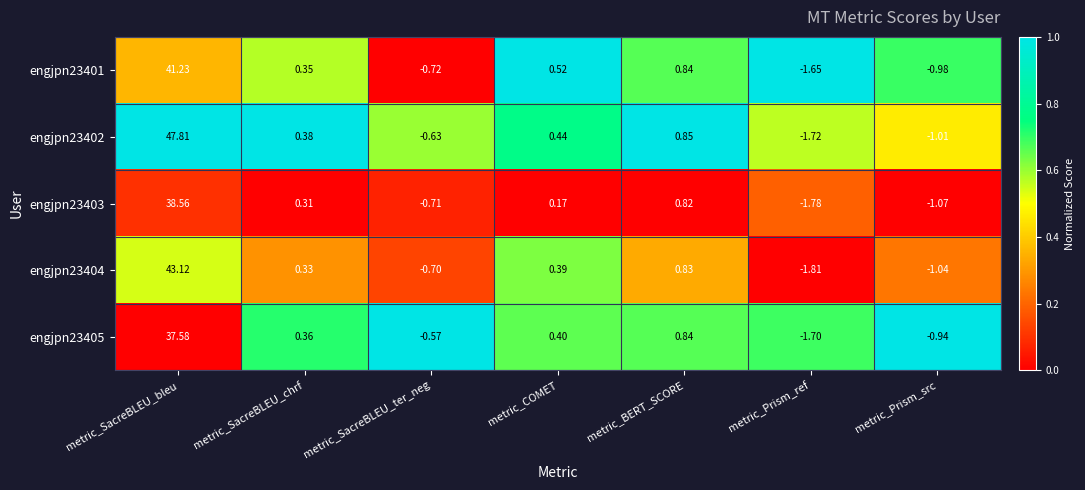

What is the difference between the highest and lowest values at metric_BERT_SCORE?

0.0